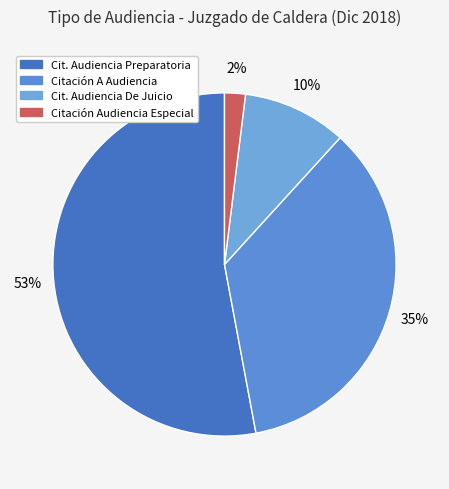

To the nearest percent, what is the difference between the largest and smallest slice percentages?

51%